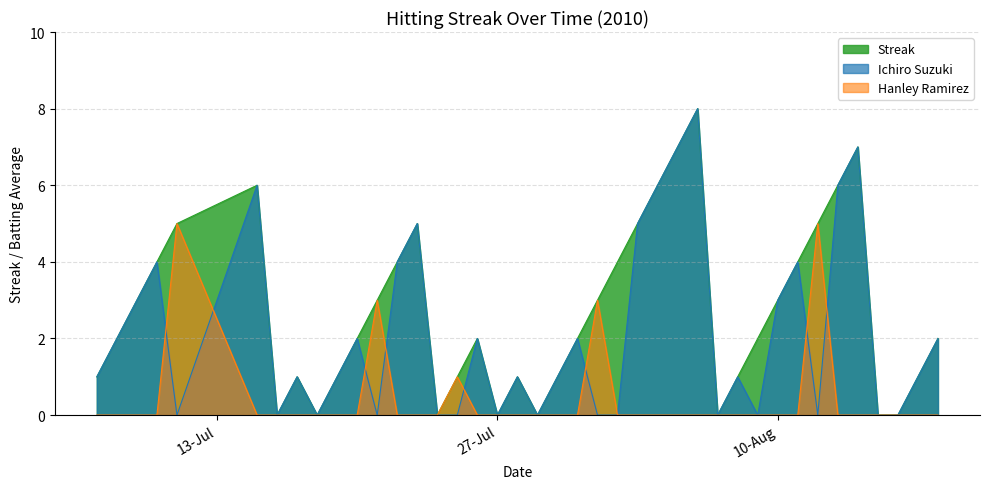

Which series has the largest range (max minus min)?

Ichiro Suzuki